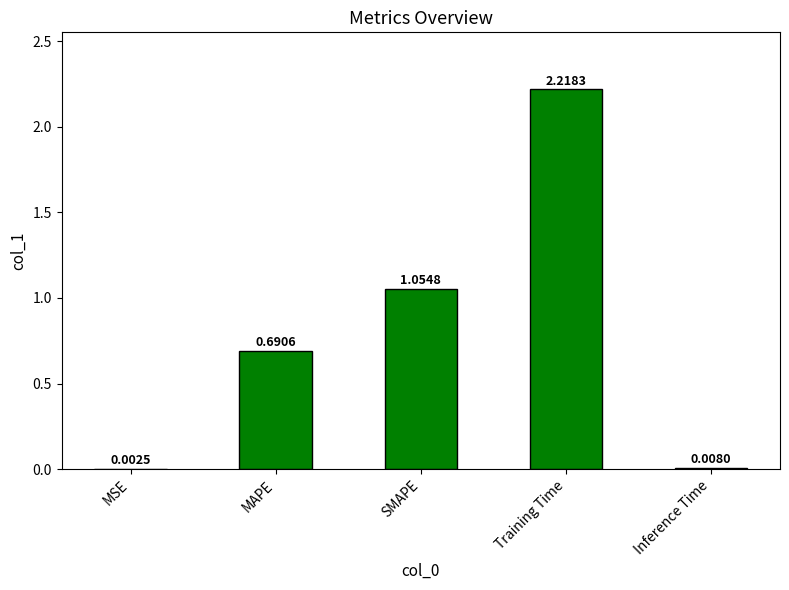

What is the change in value from MSE to MAPE?

+0.7